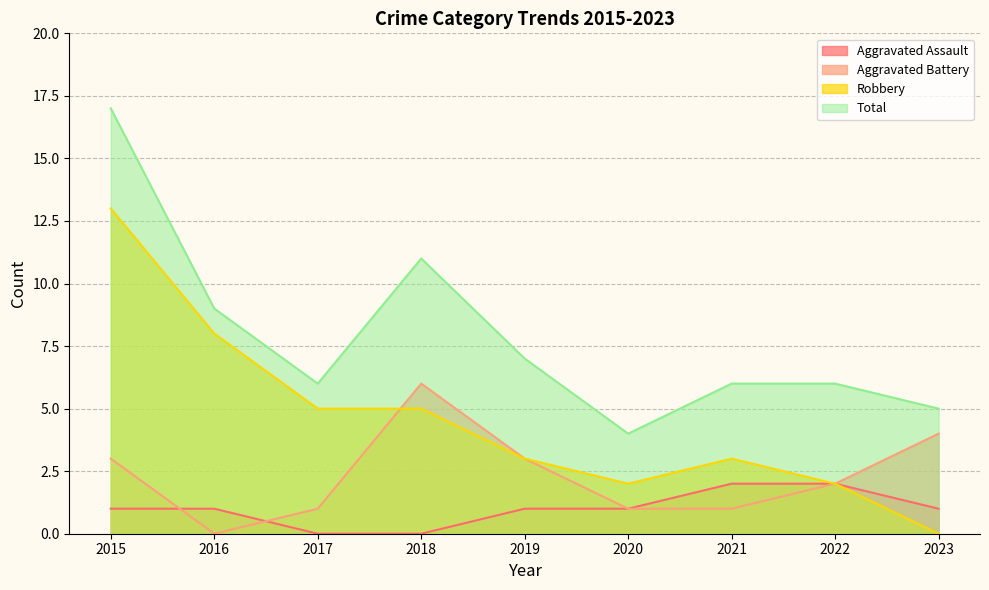

Reading left to right, extract all data points from this chart.

Aggravated Assault: 2015=1	2016=1	2017=0	2018=0	2019=1	2020=1	2021=2	2022=2	2023=1
Aggravated Battery: 2015=3	2016=0	2017=1	2018=6	2019=3	2020=1	2021=1	2022=2	2023=4
Robbery: 2015=13	2016=8	2017=5	2018=5	2019=3	2020=2	2021=3	2022=2	2023=0
Total: 2015=17	2016=9	2017=6	2018=11	2019=7	2020=4	2021=6	2022=6	2023=5